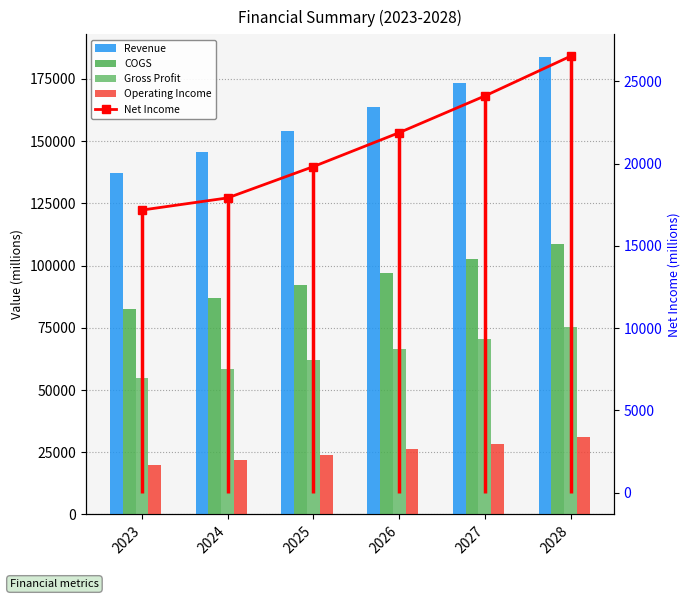

Which category has the highest value in the Net Income series?

2028